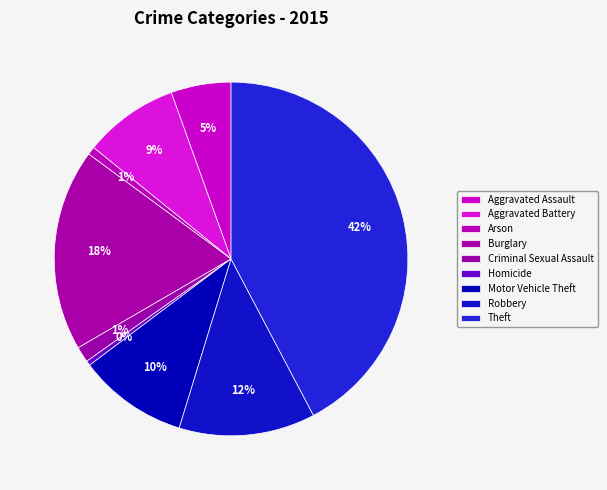

What is the change in value from Aggravated Assault to Robbery?

+208